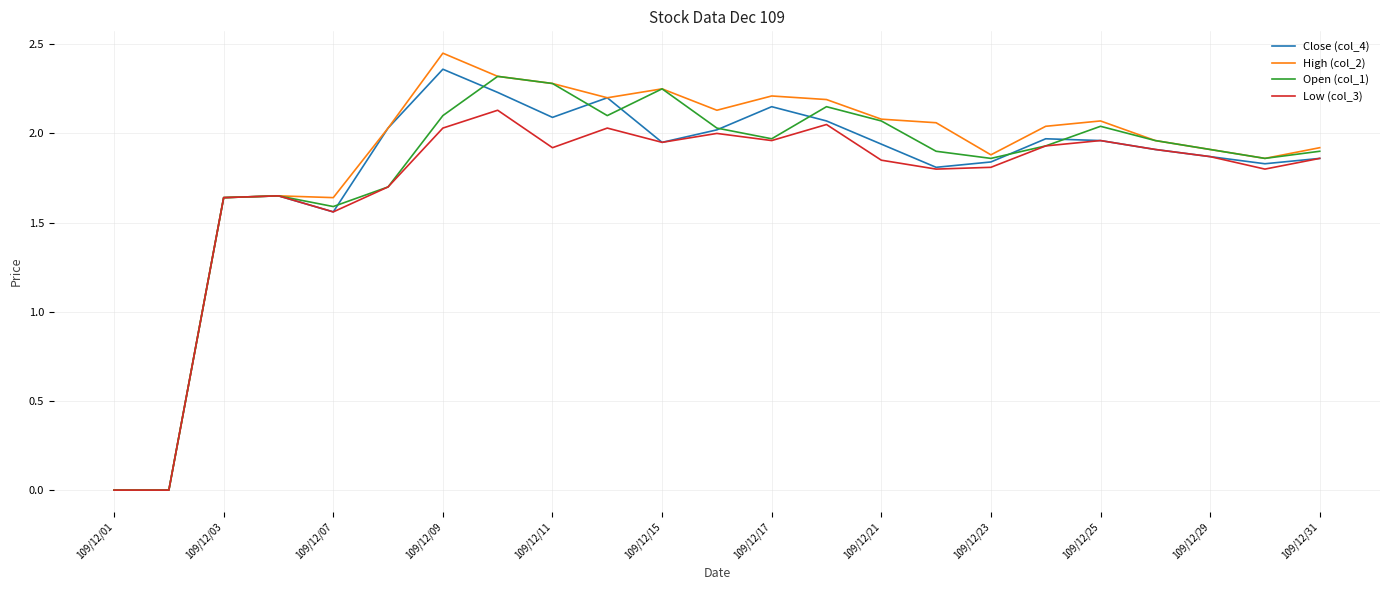

Which series has the widest spread of values?

High (col_2)